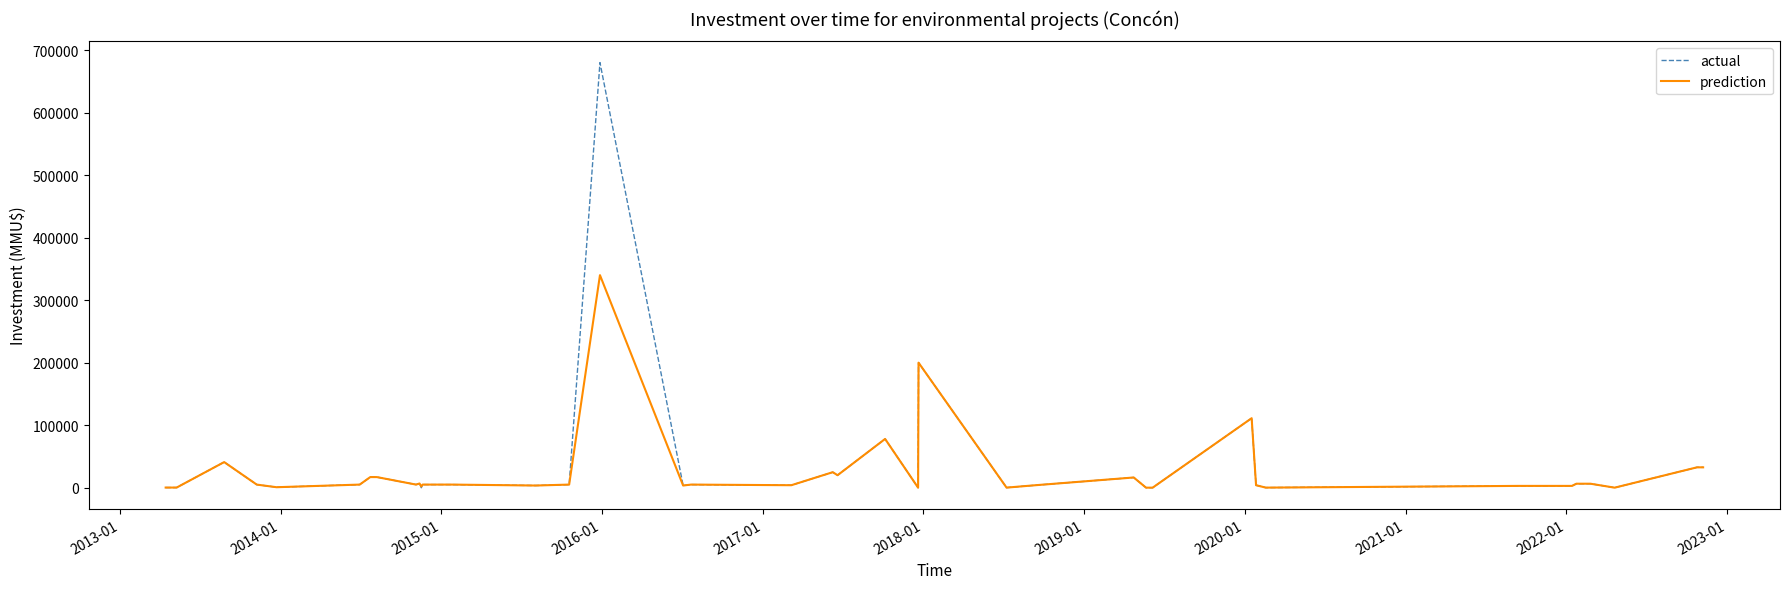

Which series has the largest range (max minus min)?

actual